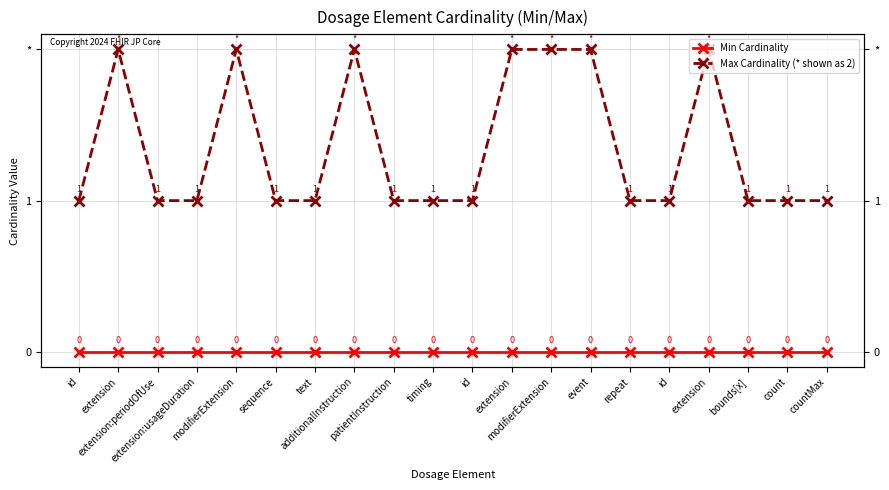

What is the sum of the Max Cardinality (* shown as 2) values at modifierExtension and id?

3